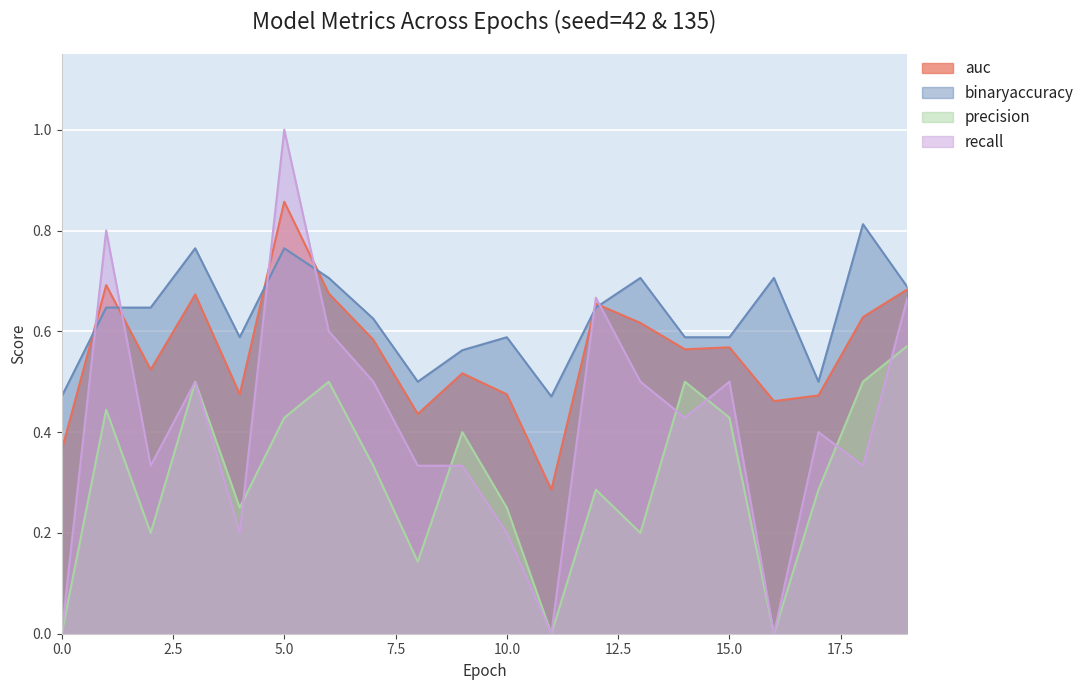

What is the total value across all series at 8?

1.4